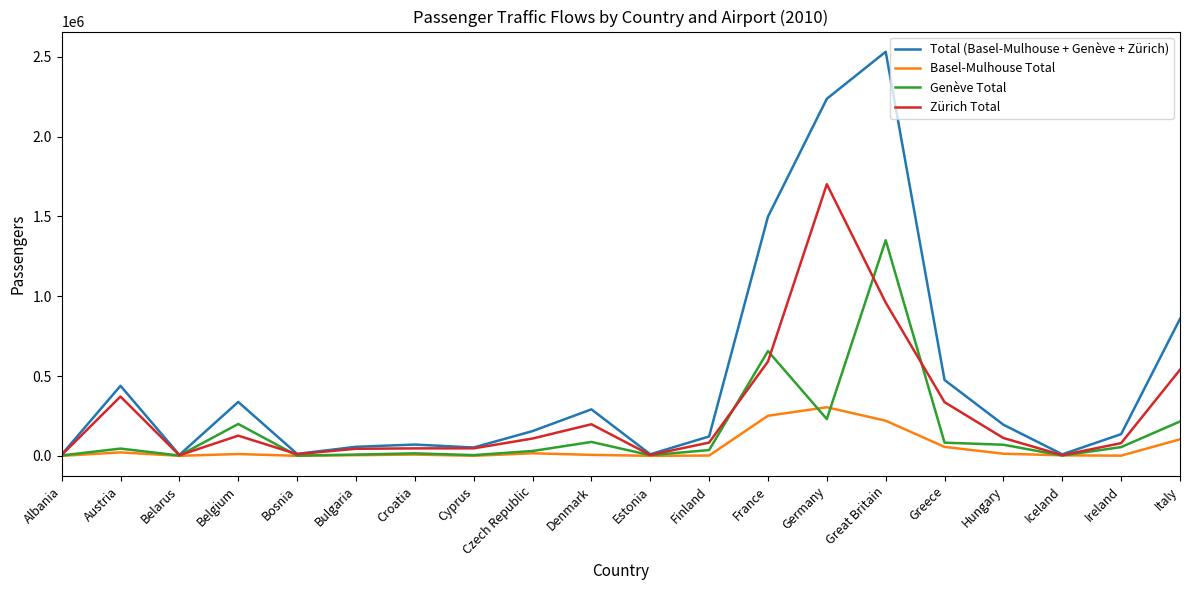

Which label corresponds to the largest value in the chart?

Great Britain